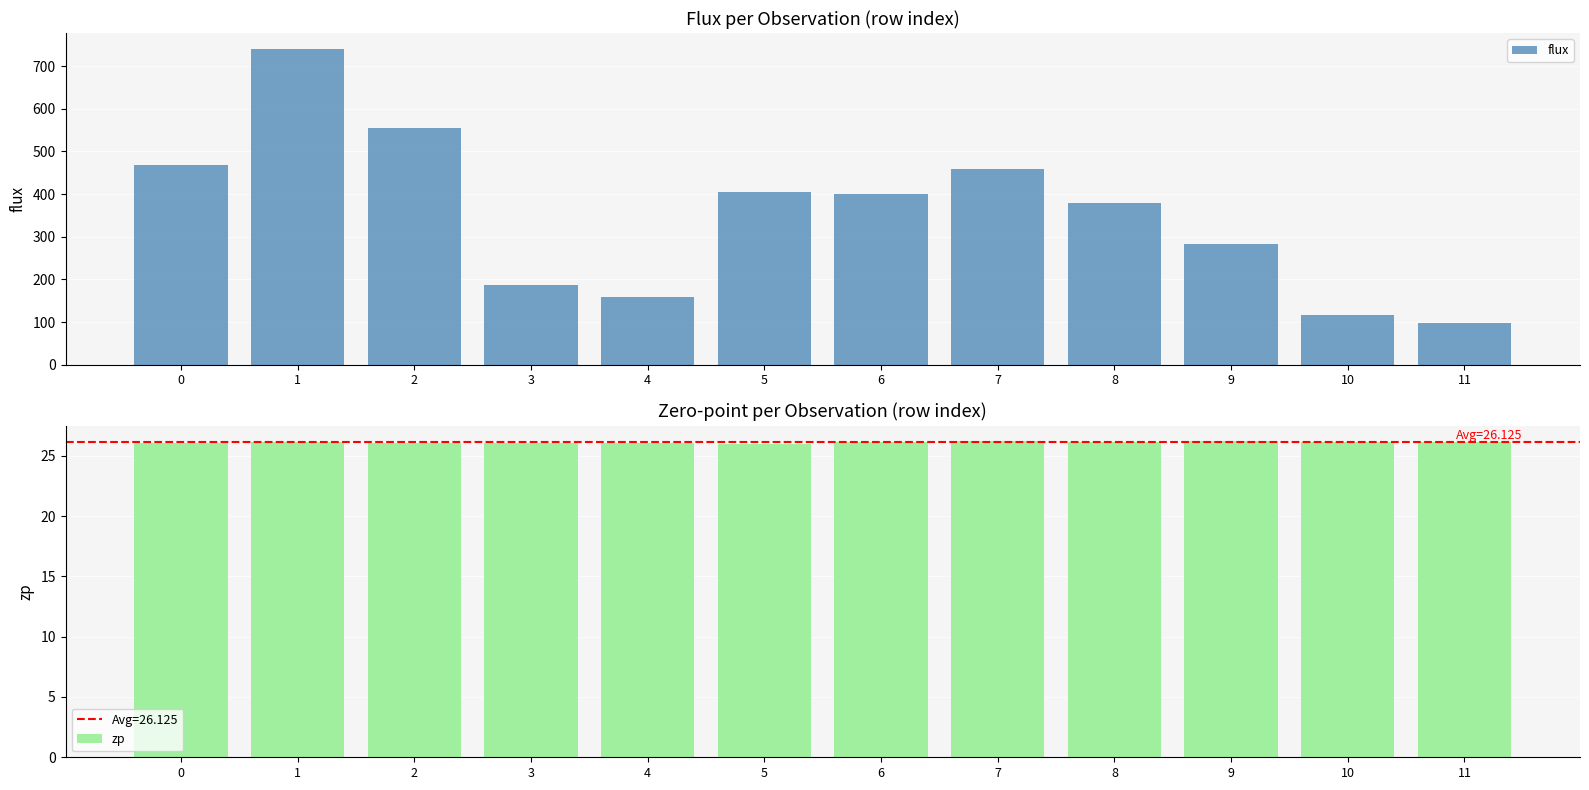

Reading left to right, what are all the values shown in this chart?

flux: 468.8	740.3	555.7	186.5	159.4	405.9	399.6	458.7	378.1	283.2	115.5	98.0
zp: 26.1	26.1	26.1	26.1	26.0	26.0	26.2	26.2	26.2	26.2	26.2	26.2